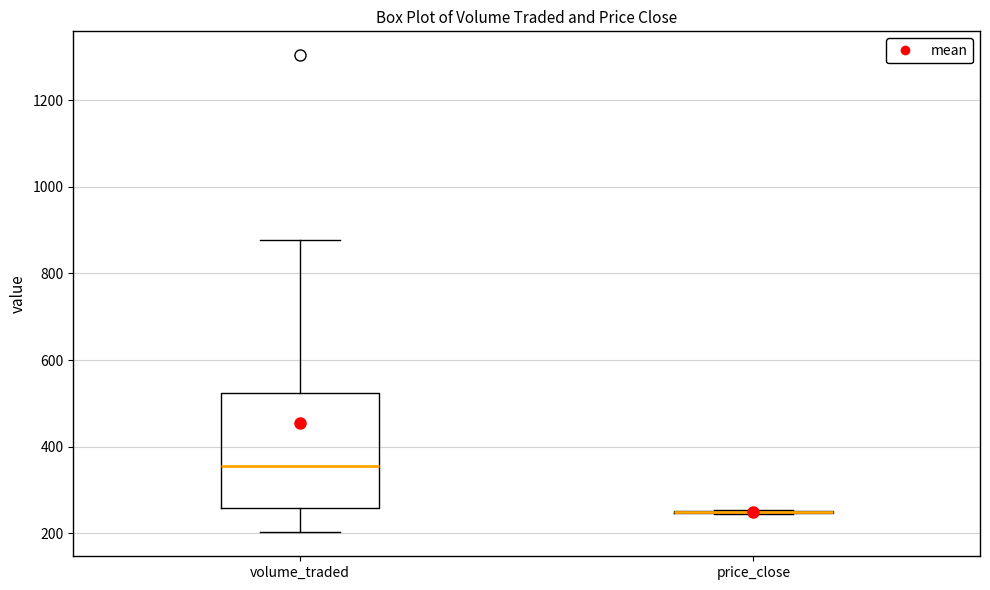

Reading left to right, read every box against the y-axis: the position of its median line, the range the box covers, and the ends of its whiskers. The values are not printed on the chart, so give them approximately, as read against the axis.

volume_traded: median 360, box 260 to 520, whiskers 200 to 880
price_close: box collapsed to a line at 240, whiskers 240 to 260